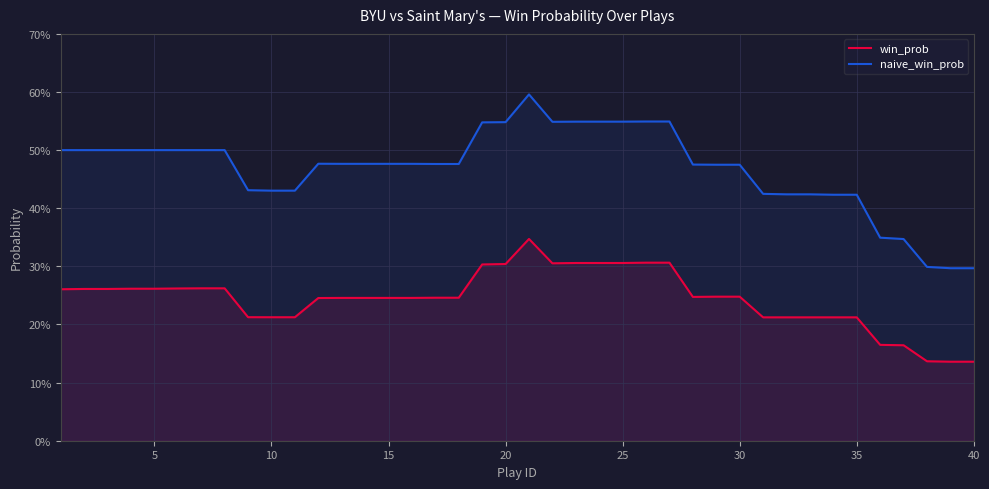

How many lines are shown in the chart?

2